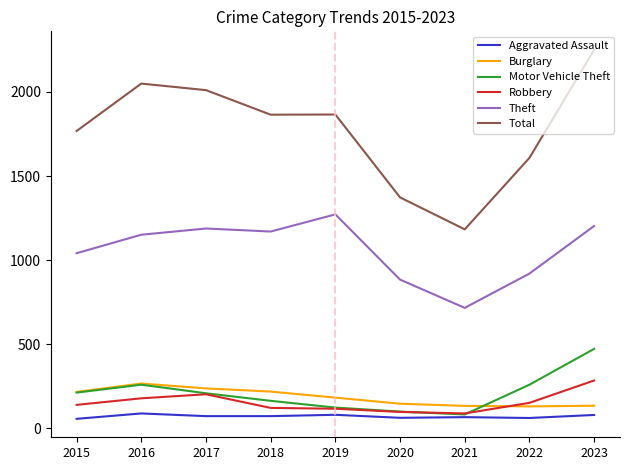

At which label is Total closest to 1717?

2015